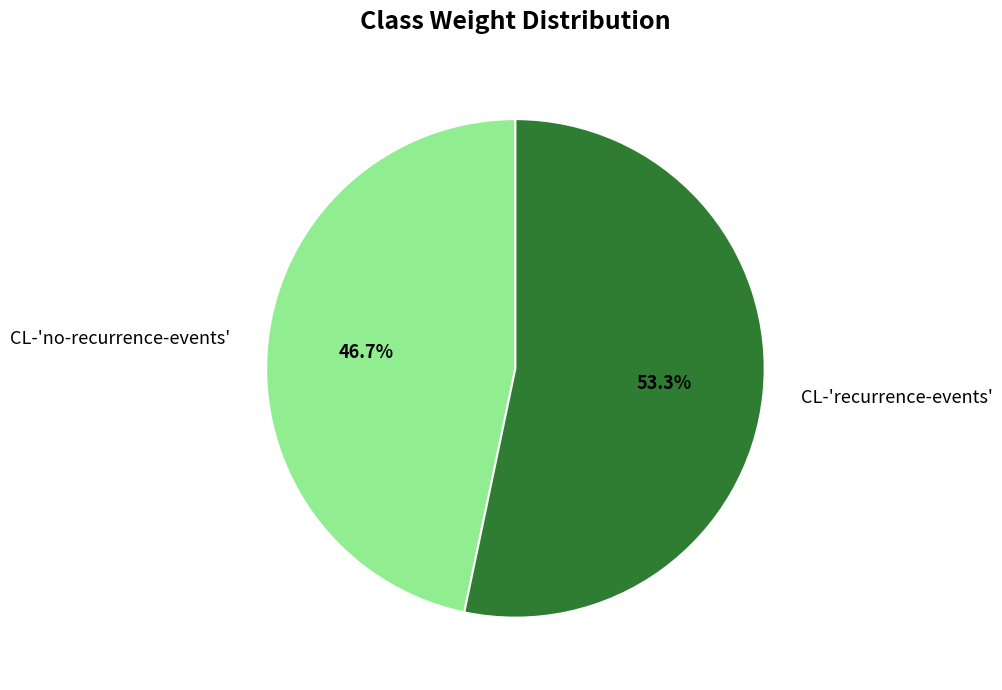

What is the total percentage of CL-'recurrence-events' and CL-'no-recurrence-events'?

100.0%